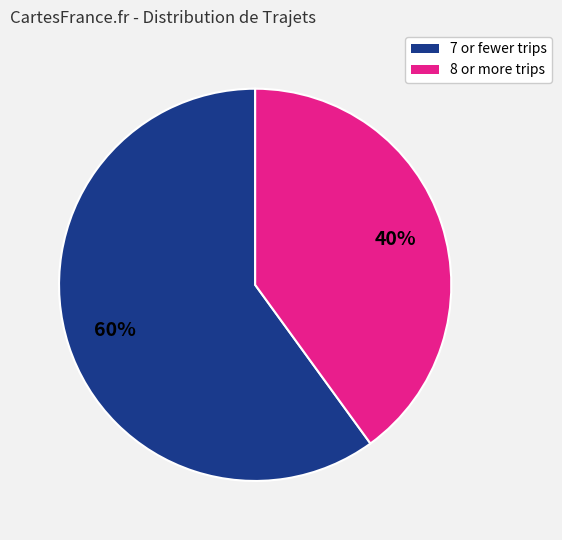

To the nearest percent, what is the average slice percentage?

50%